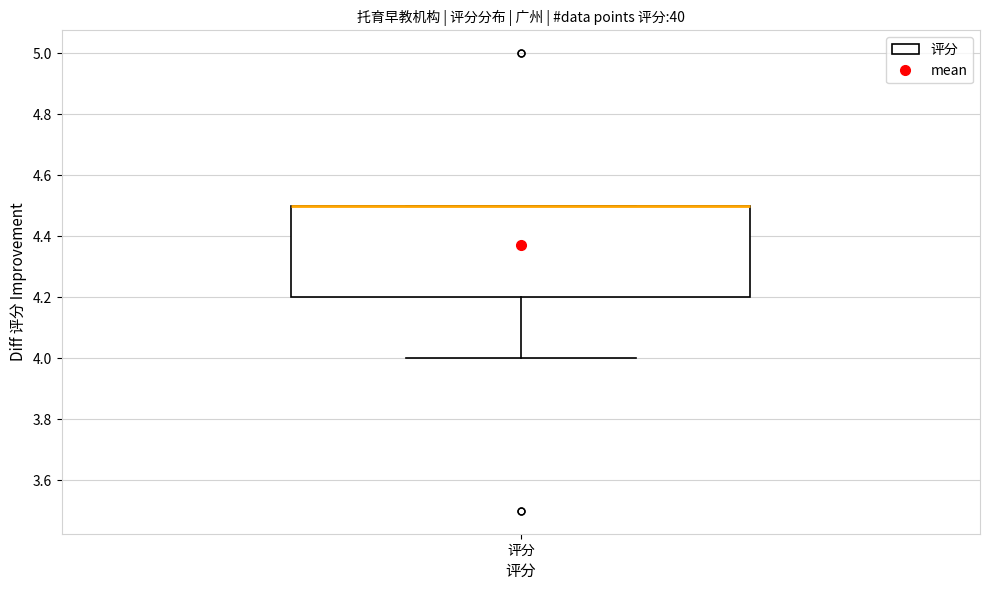

Read this box plot against the y-axis: the position of the median line, the range covered by the box, and the ends of both whiskers. The values are not printed on the chart, so give them approximately, as read against the axis.

median 4.5 (drawn on the box's upper edge), box 4.2 to 4.5, whiskers 4.0 to 4.5